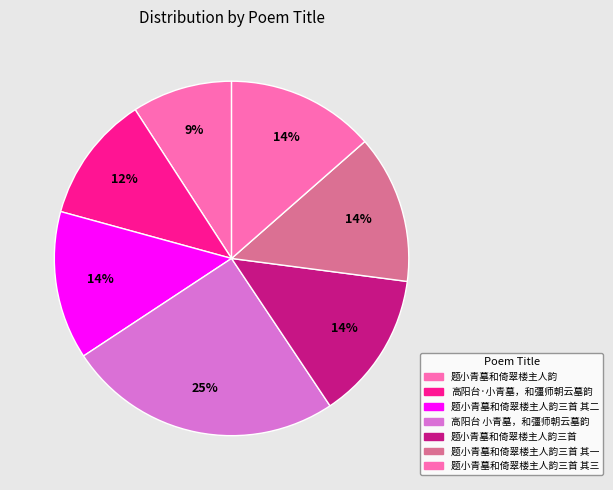

Which category has the smallest portion of the pie?

题小青墓和倚翠楼主人韵